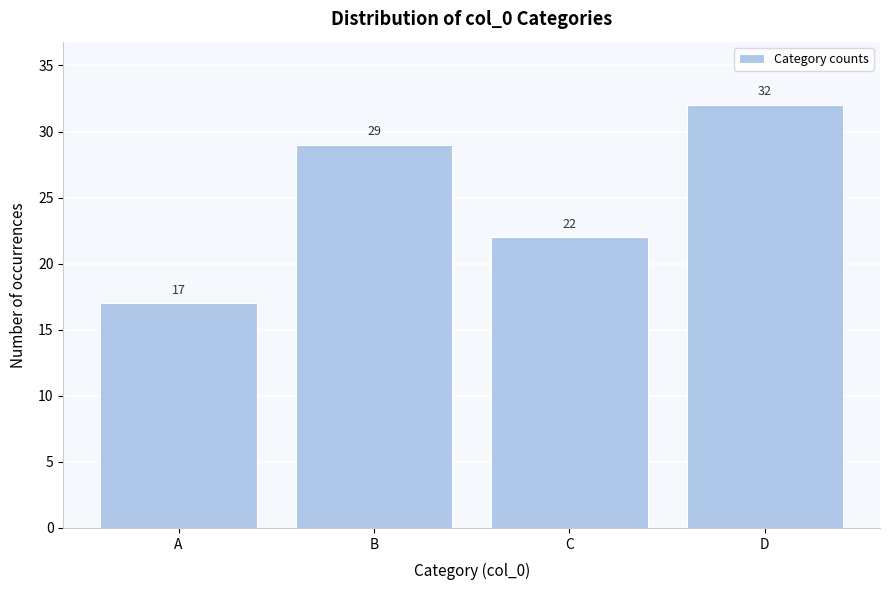

Reading right to left, extract all data points from this chart.

D=32	C=22	B=29	A=17